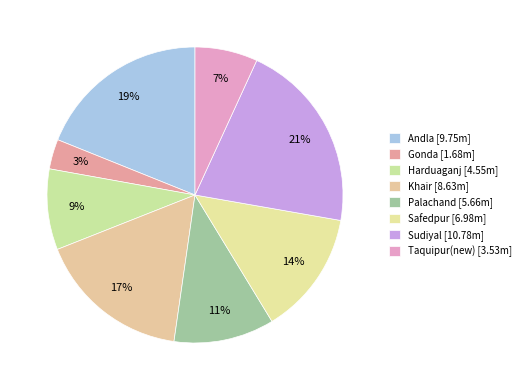

What portion of the pie excludes Gonda?

96.7%